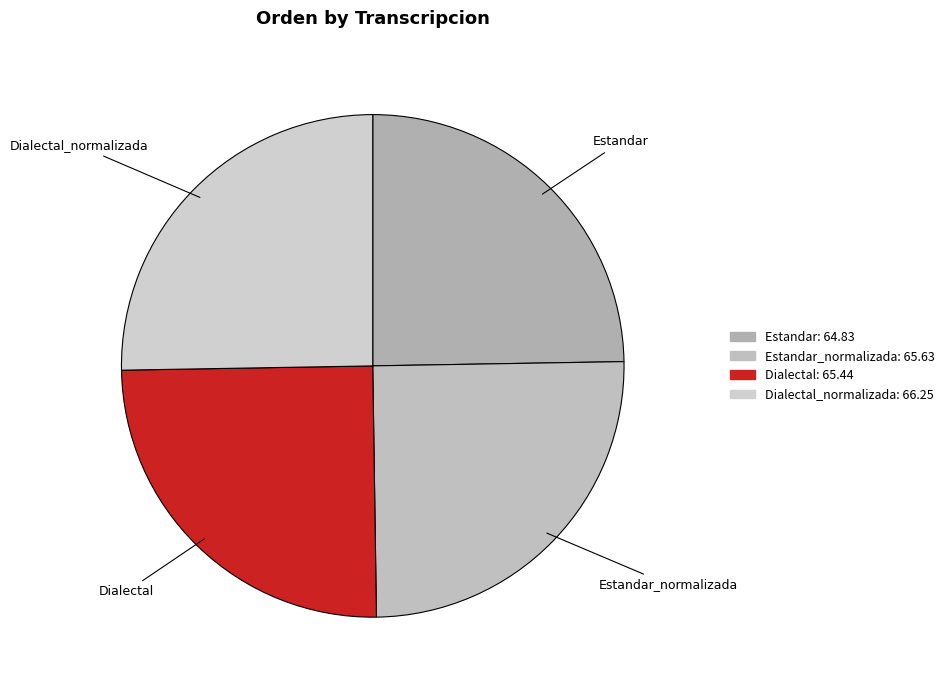

What is the ratio of the value at Estandar to the value at Estandar_normalizada?

1.0